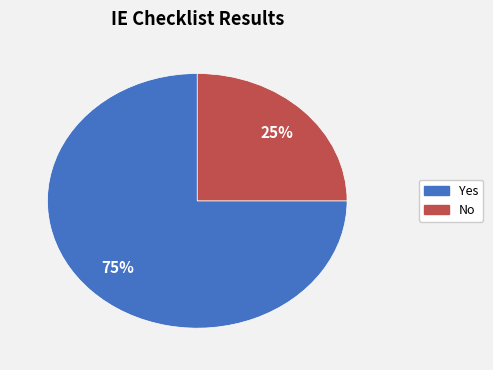

Do No and Yes together represent more than half of the pie?

Yes